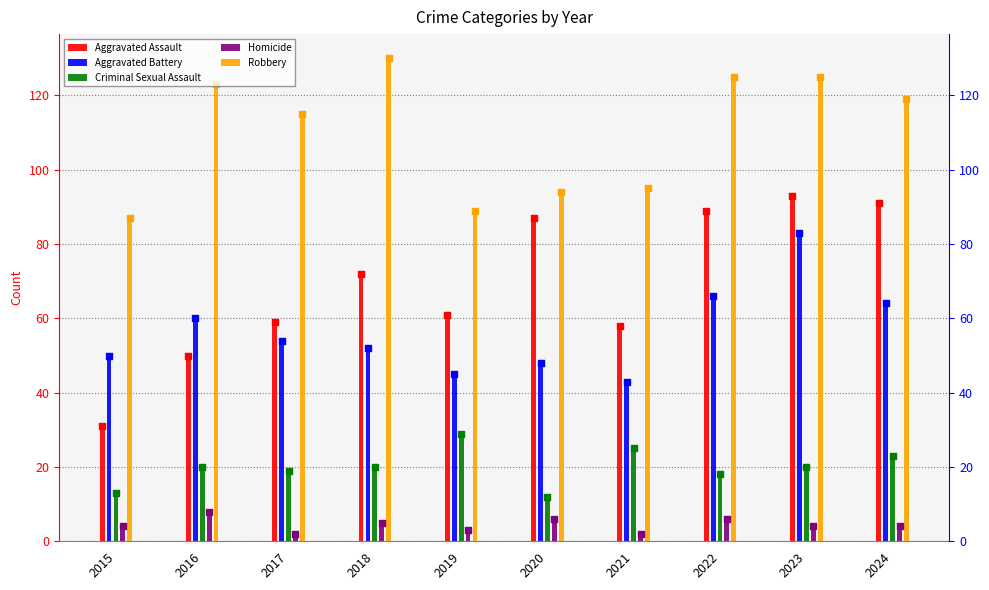

Which series has the largest total across all categories?

Robbery